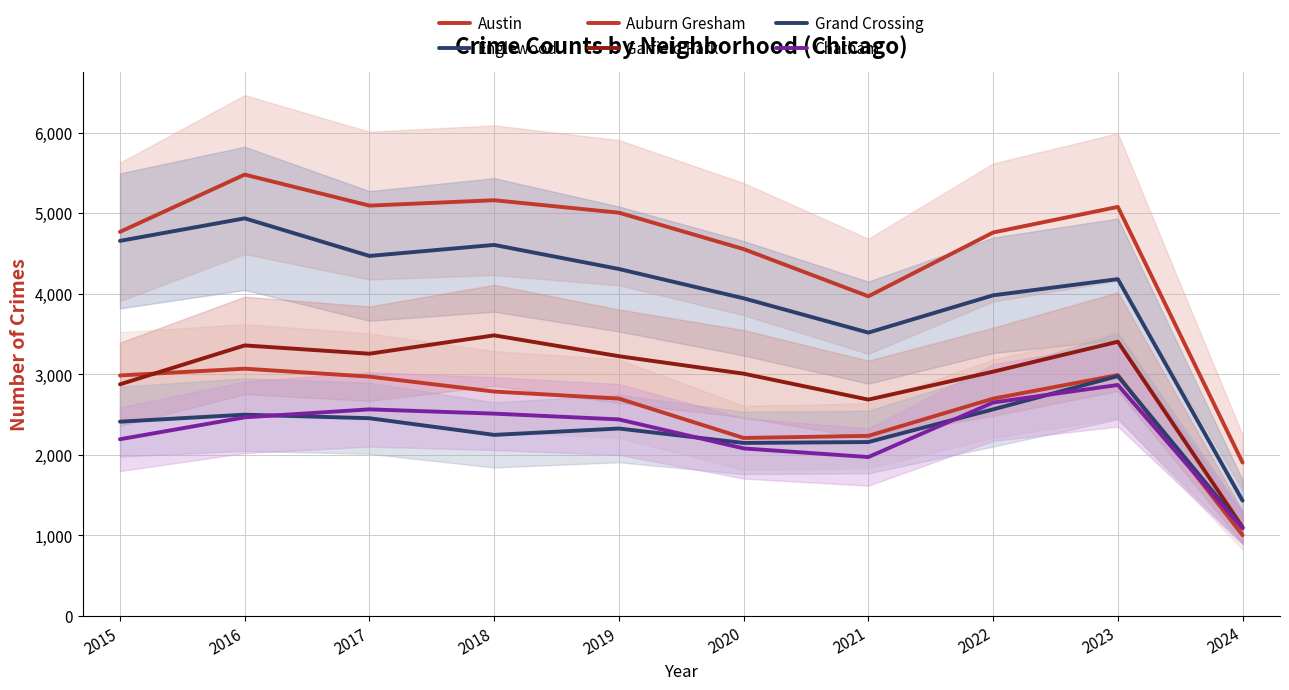

How many interior local peaks does the Auburn Gresham series have?

2